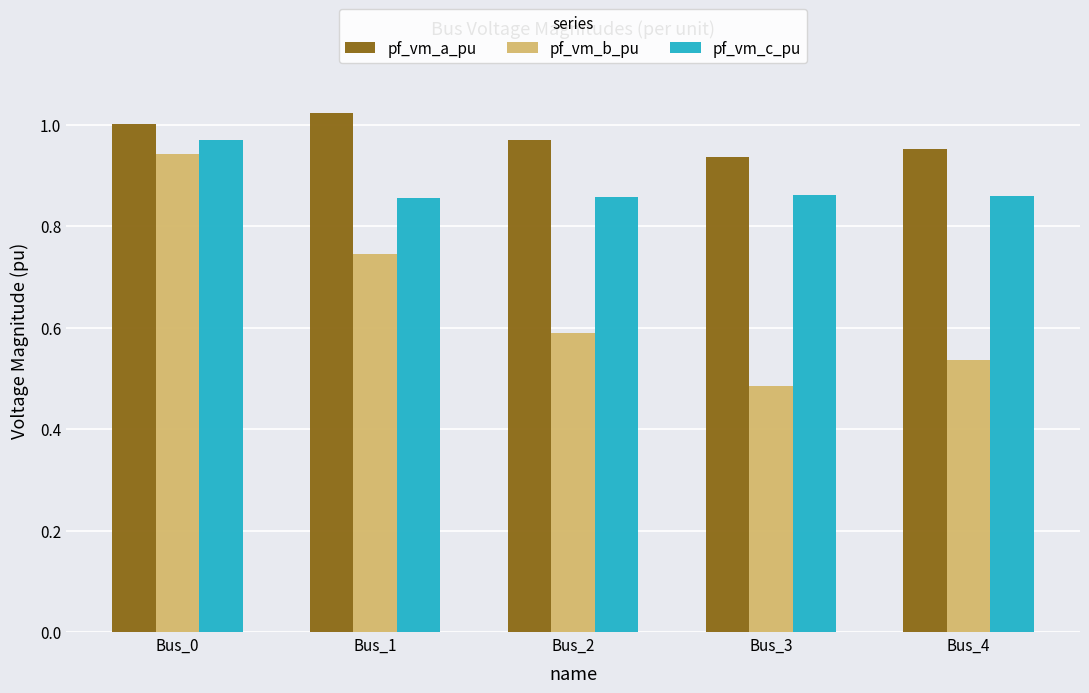

At how many categories does at least one series exceed 0?

5